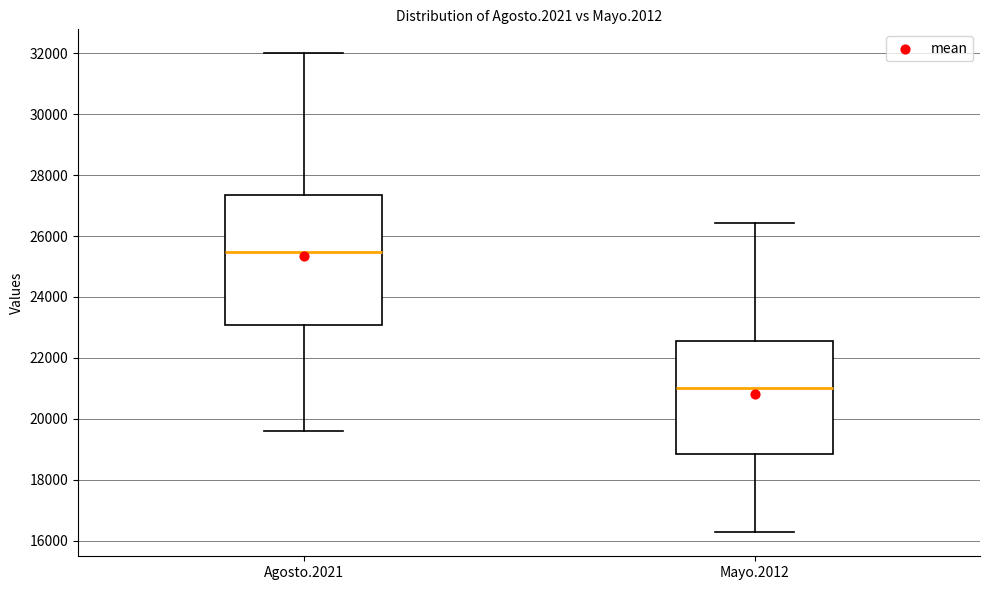

Which box has the highest median line?

Agosto.2021